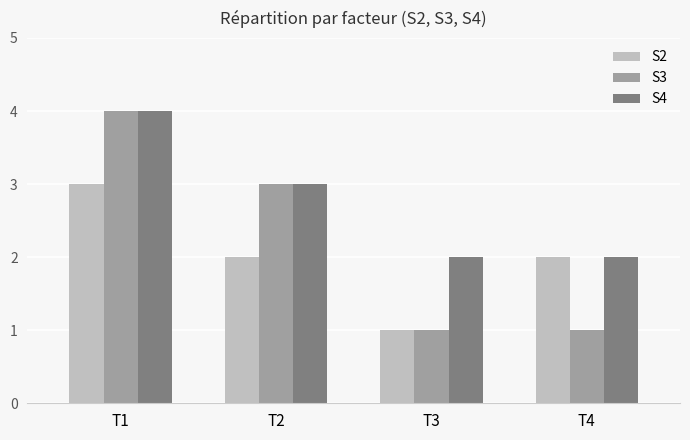

What is the value of the S3 bar at the 4th from the left?

1